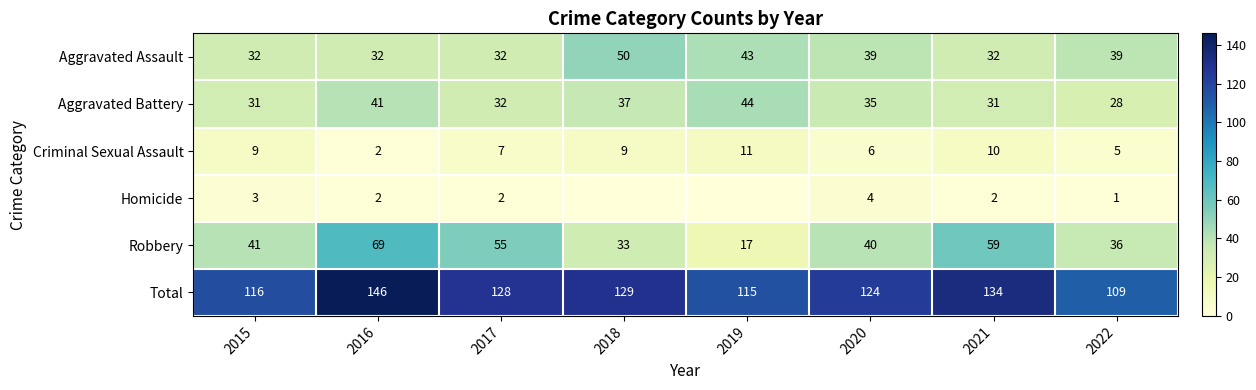

What is the difference between the highest and lowest values at 2016?

144